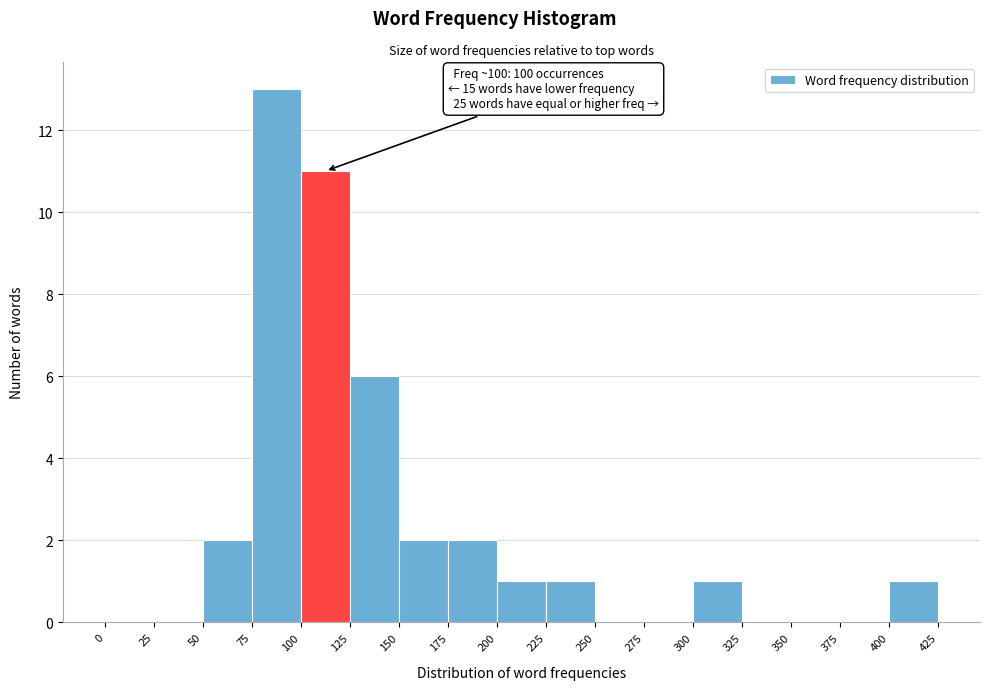

Which range on the x-axis has the tallest bar?

75 to 100